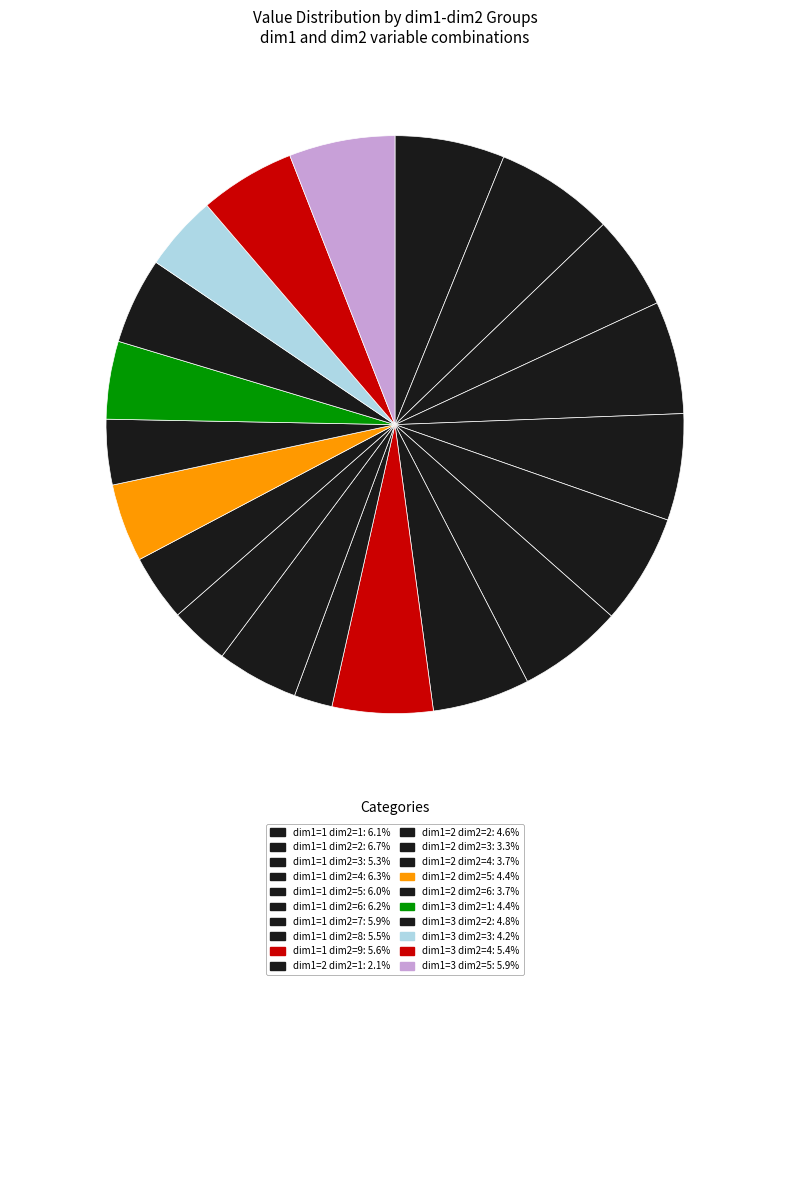

Count the number of slices in the pie.

20